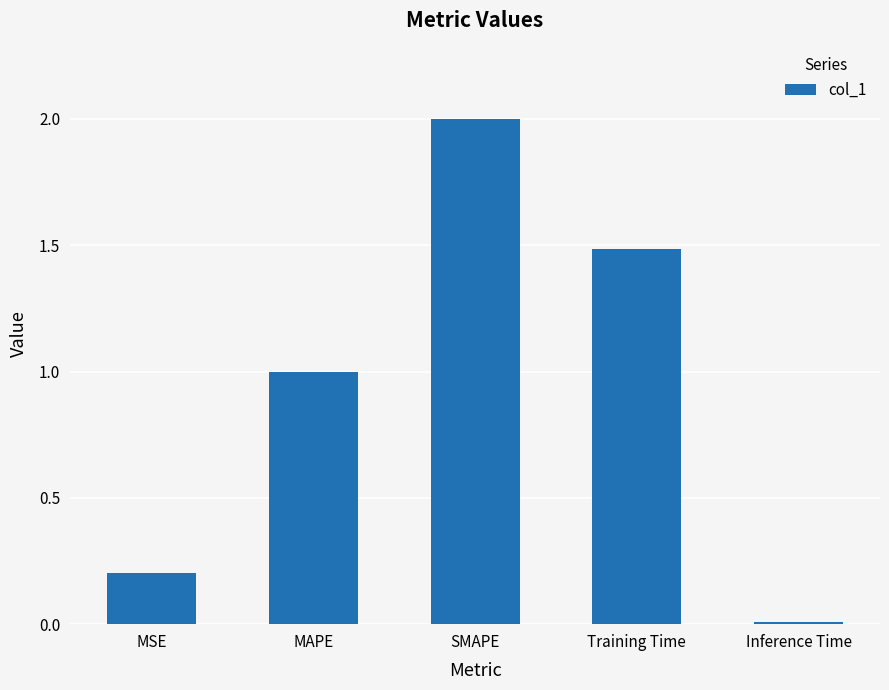

What is the change in value from MAPE to SMAPE?

+1.0